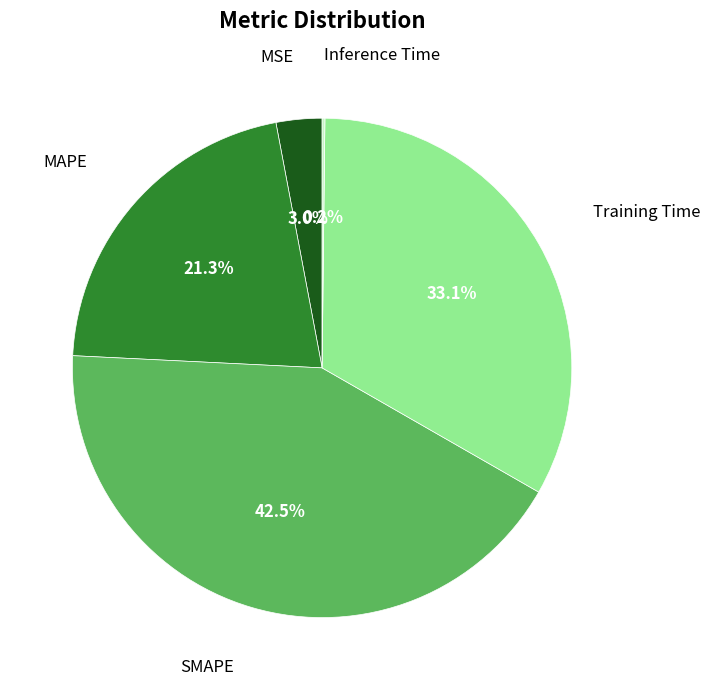

Is there any slice that represents more than half of the pie?

No